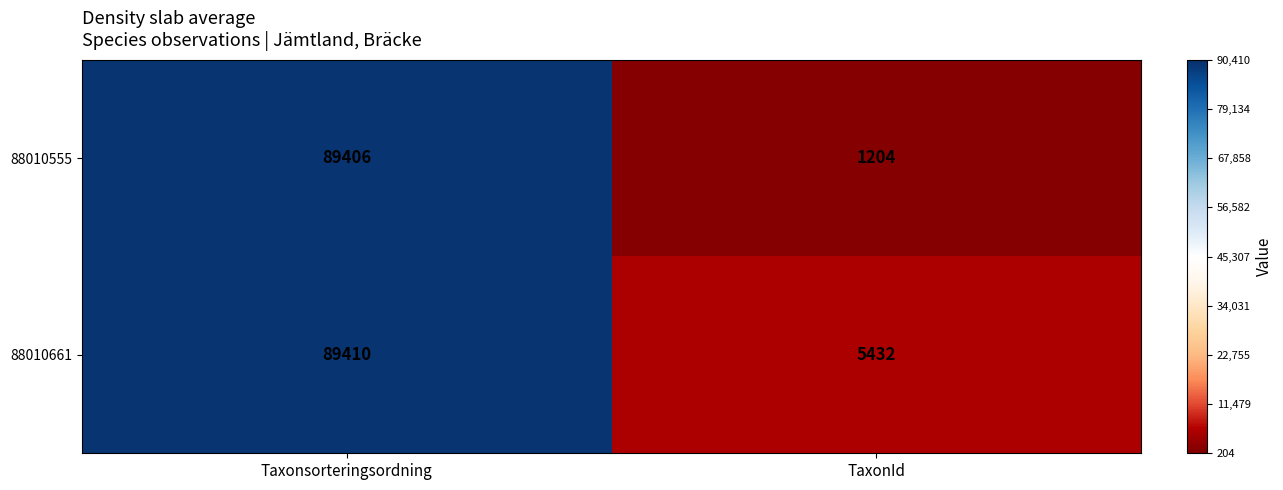

List the series in order of their overall mean, highest first.

88010661, 88010555